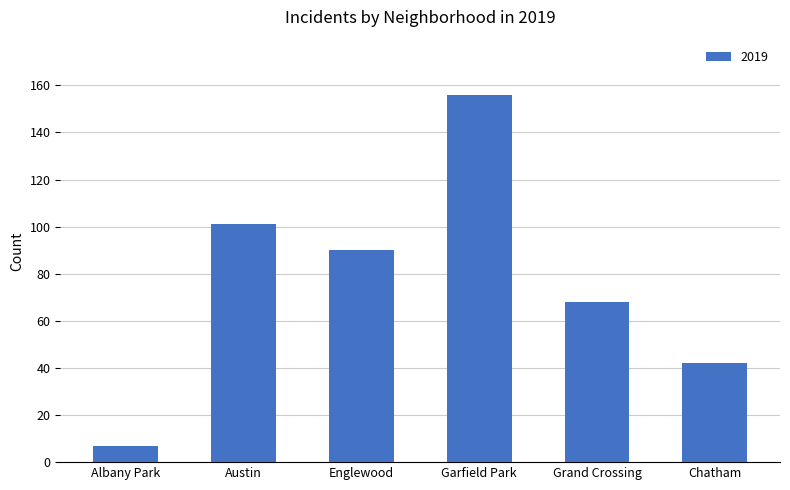

At which label is the value closest to 81?

Englewood